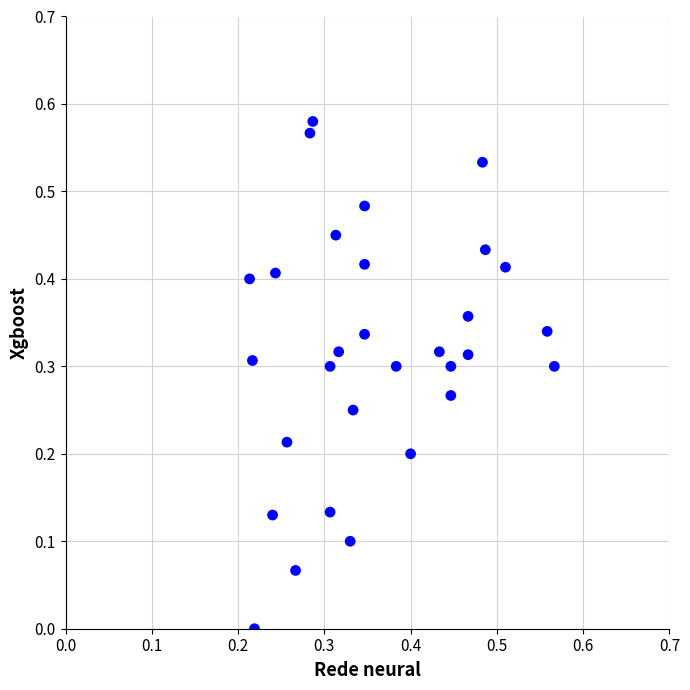

How many data points are displayed?

30